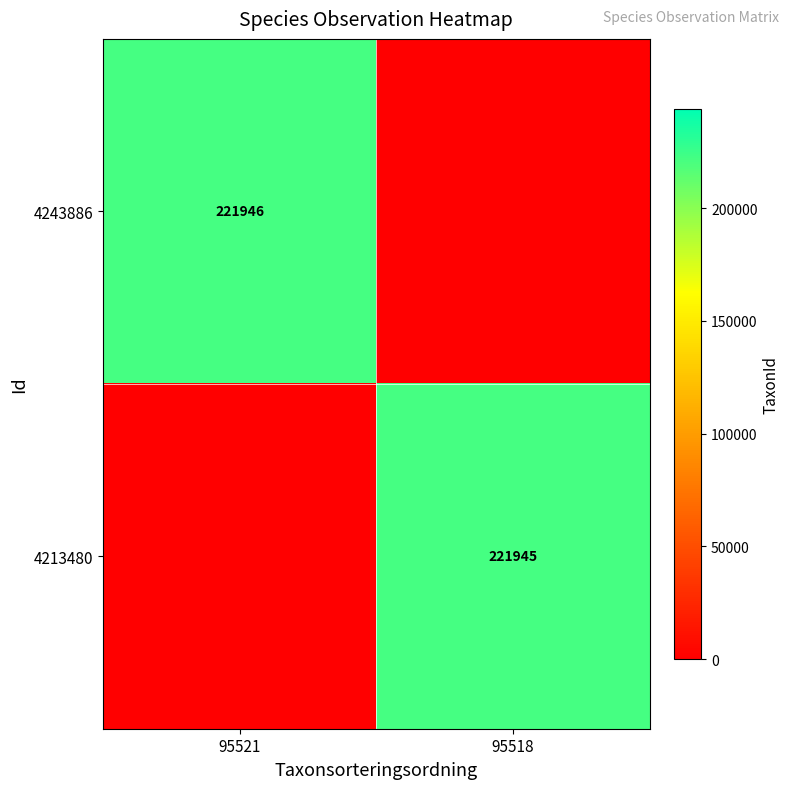

Which category has the lowest value across all series?

95518